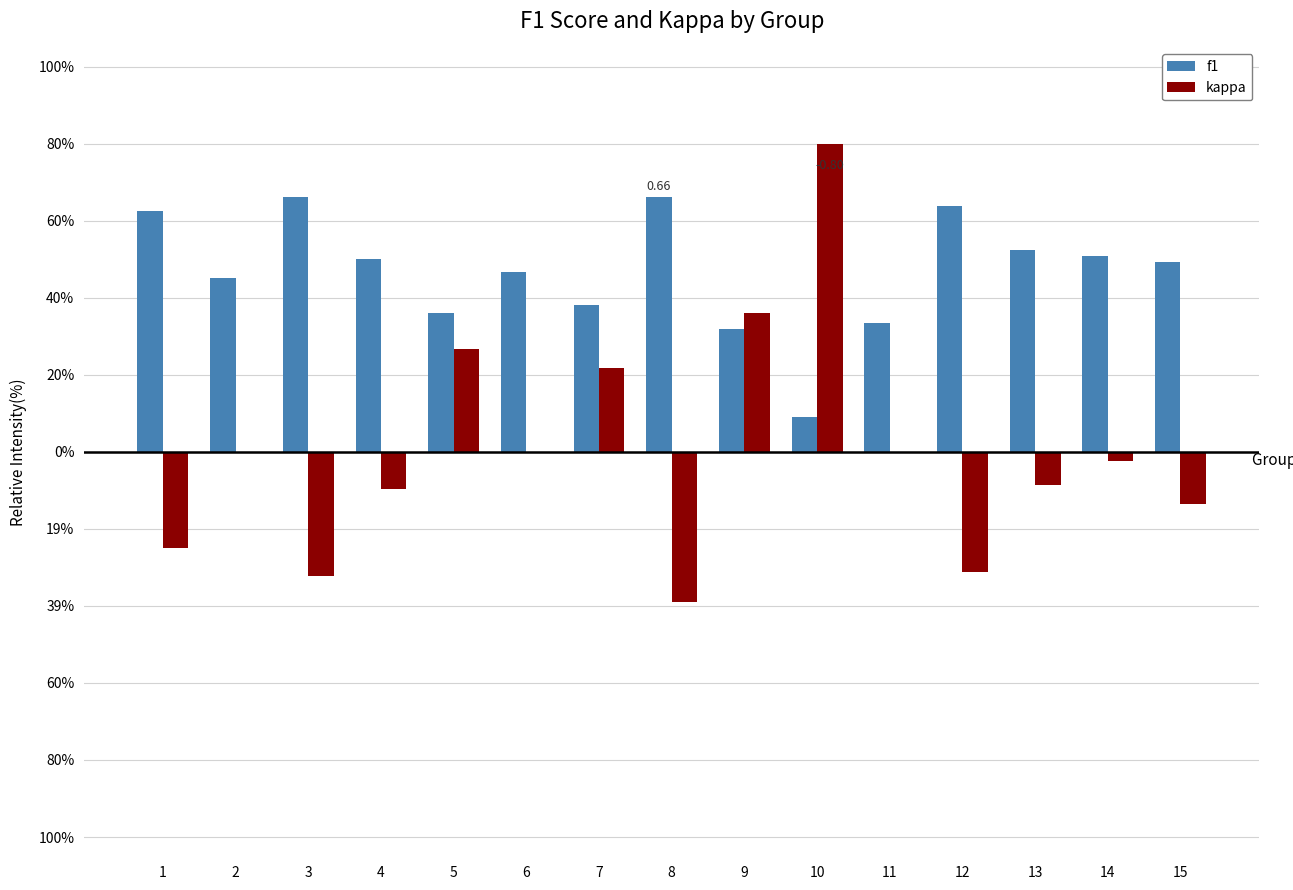

Which category has the lowest value in the f1 series?

10